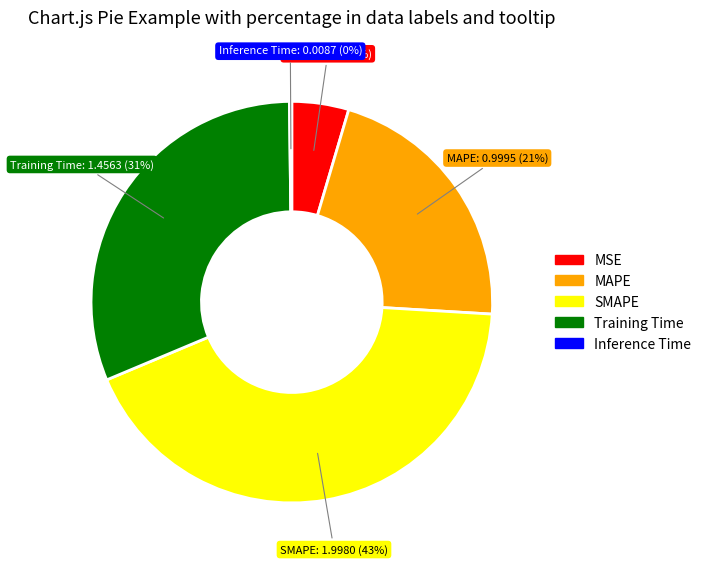

Does SMAPE represent more than half of the total?

No